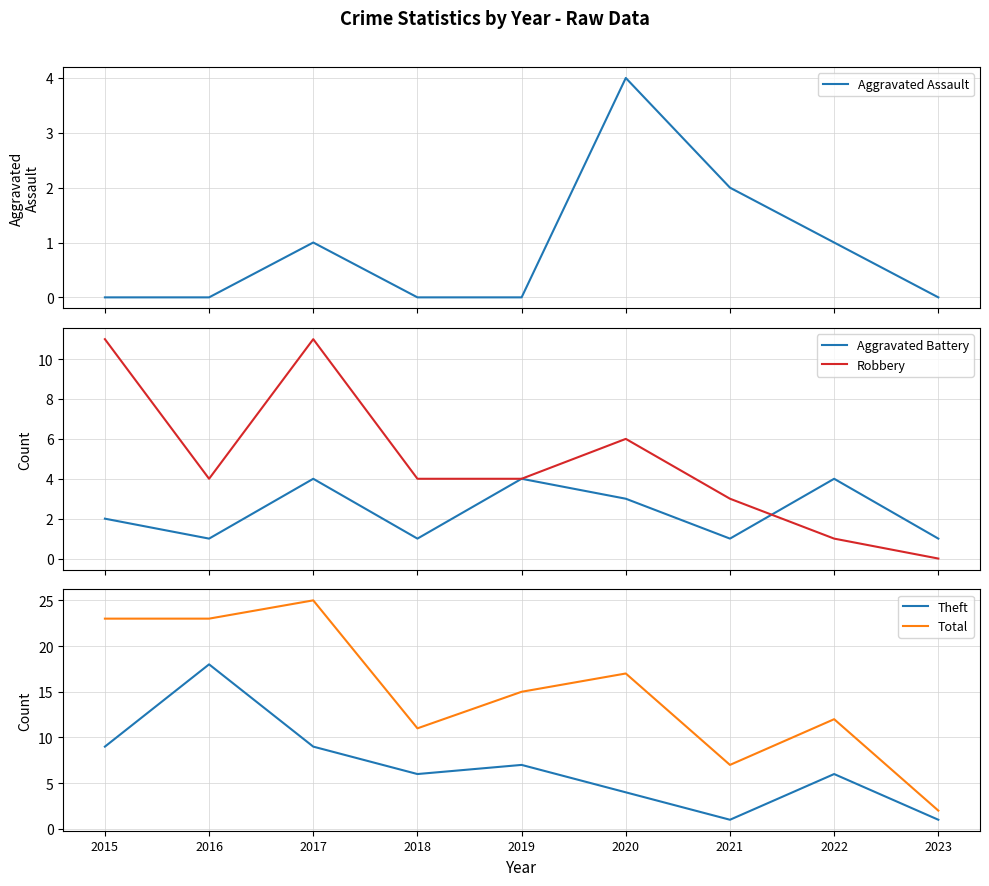

Between 2015 and 2021, which series saw the biggest shift?

Total